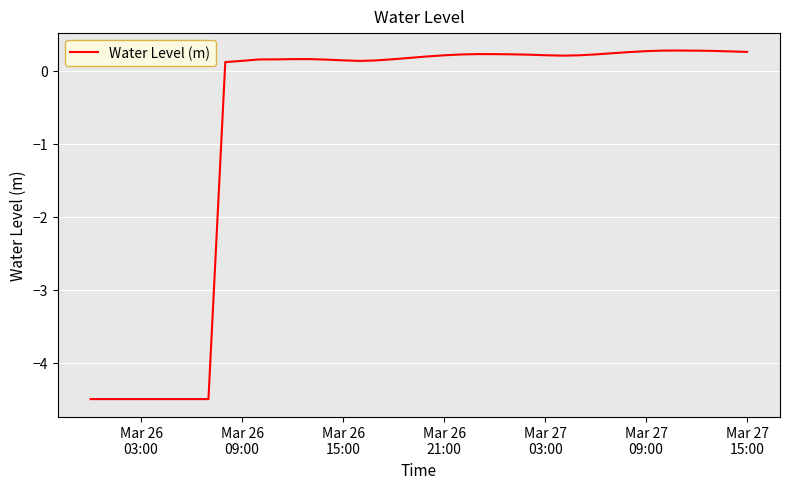

What is the difference between the maximum and minimum values?

4.8